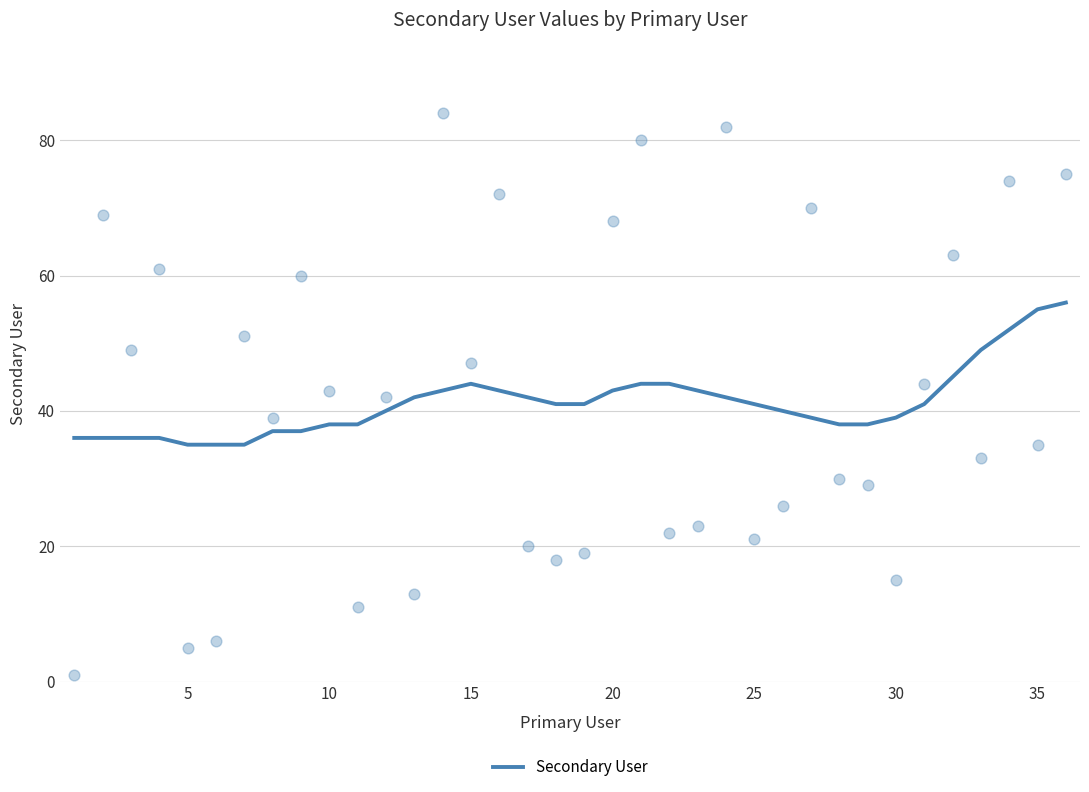

The value of Secondary User at 15 is 44. True or false?

True